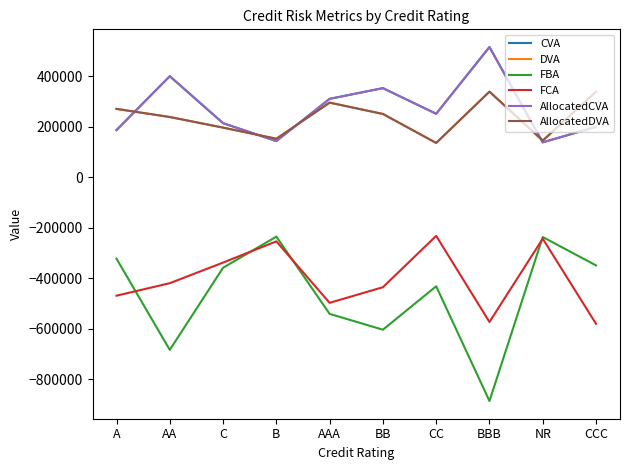

Reading right to left, what are all the values shown in this chart?

CVA: CCC=199856.8	NR=138353.6	BBB=516023.0	CC=251667.8	BB=353151.3	AAA=310727.2	B=143385.6	C=214385.6	AA=400467.2	A=186971.5
DVA: CCC=338738.6	NR=145256.1	BBB=339327.1	CC=136009.4	BB=250874.7	AAA=295714.5	B=152700.3	C=196710.6	AA=238783.5	A=270850.5
FBA: CCC=-349166.6	NR=-236700.1	BBB=-886465.0	CC=-431813.1	BB=-603937.2	AAA=-541206.4	B=-235107.3	C=-358460.0	AA=-683824.4	A=-322531.2
FCA: CCC=-580555.8	NR=-243282.9	BBB=-573370.2	CC=-232129.6	BB=-435583.8	AAA=-497463.5	B=-253907.4	C=-338003.6	AA=-419591.4	A=-469139.2
AllocatedCVA: CCC=199856.8	NR=138353.6	BBB=516023.0	CC=251667.8	BB=353151.3	AAA=310727.2	B=143385.6	C=214385.6	AA=400467.2	A=186971.5
AllocatedDVA: CCC=338738.6	NR=145256.1	BBB=339327.1	CC=136009.4	BB=250874.7	AAA=295714.5	B=152700.3	C=196710.6	AA=238783.5	A=270850.5